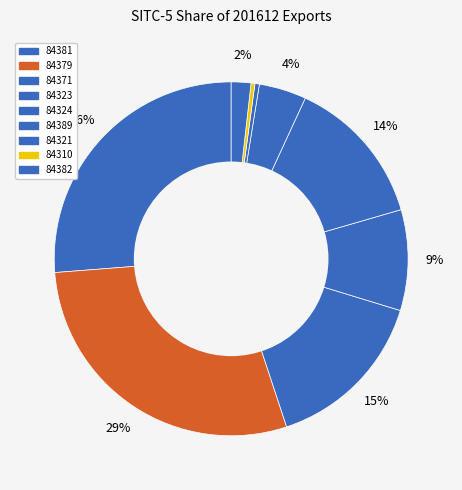

How many segments does this pie chart have?

9